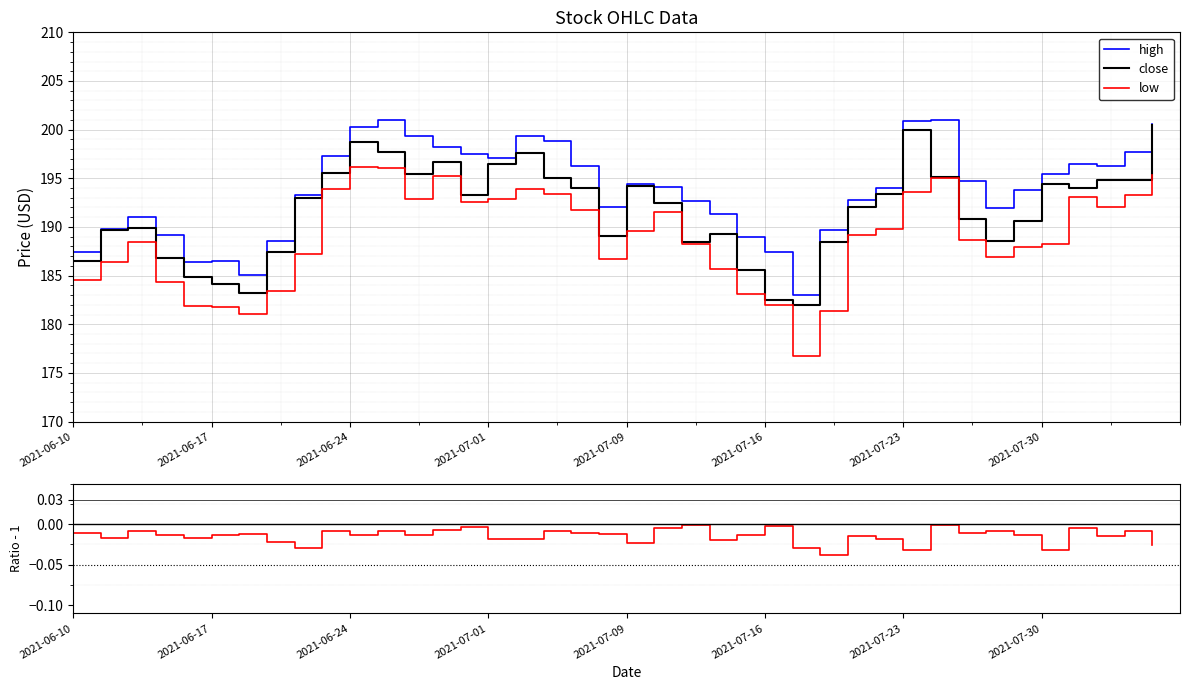

True or false: high has more than 2 points higher than both neighbors.

True